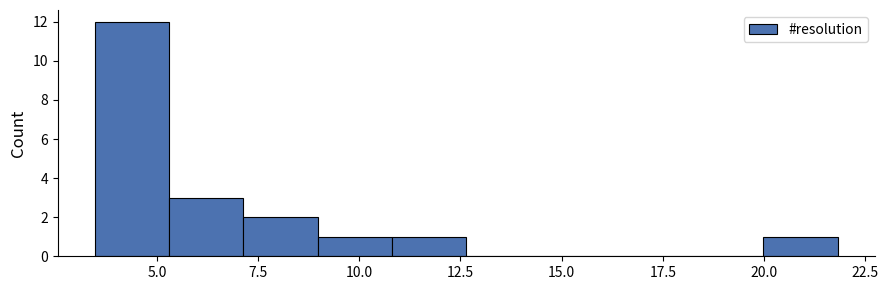

Around what value on the x-axis is the tallest bar? Give the approximate position of its centre, as read against the axis.

4.5